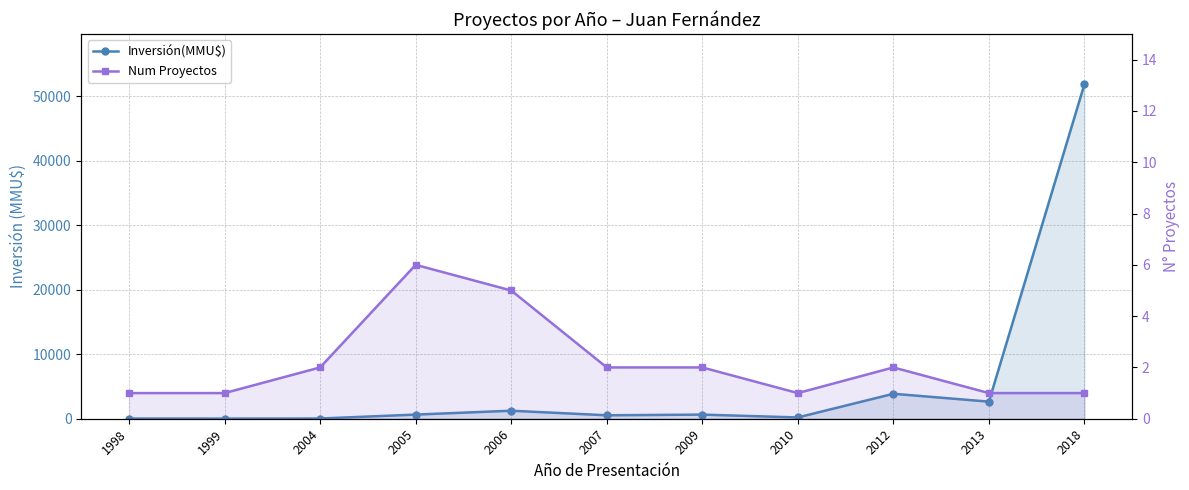

Reading left to right, transcribe all the data shown in this chart.

Inversión(MMU$): 30	20	35	642	1242	534	640	200	3869	2650	51860
Num Proyectos: 1	1	2	6	5	2	2	1	2	1	1